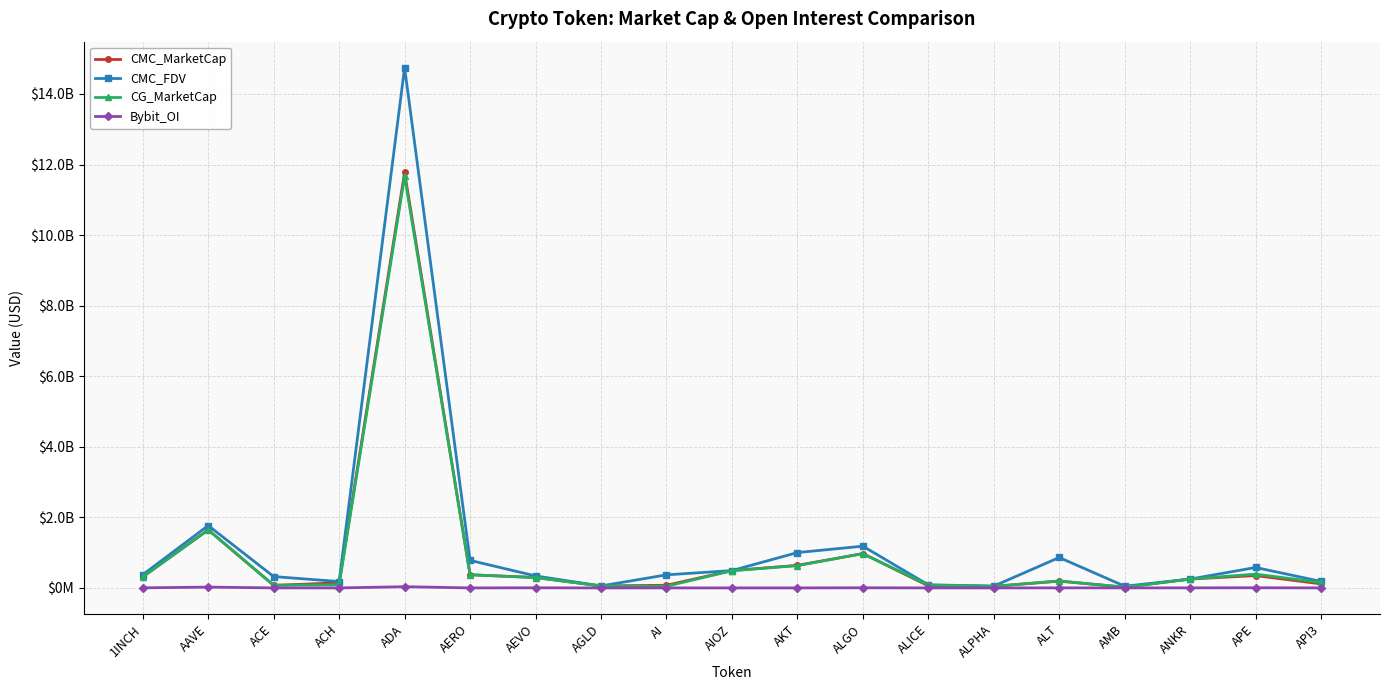

How many values in the CG_MarketCap series are below 252219392?

9